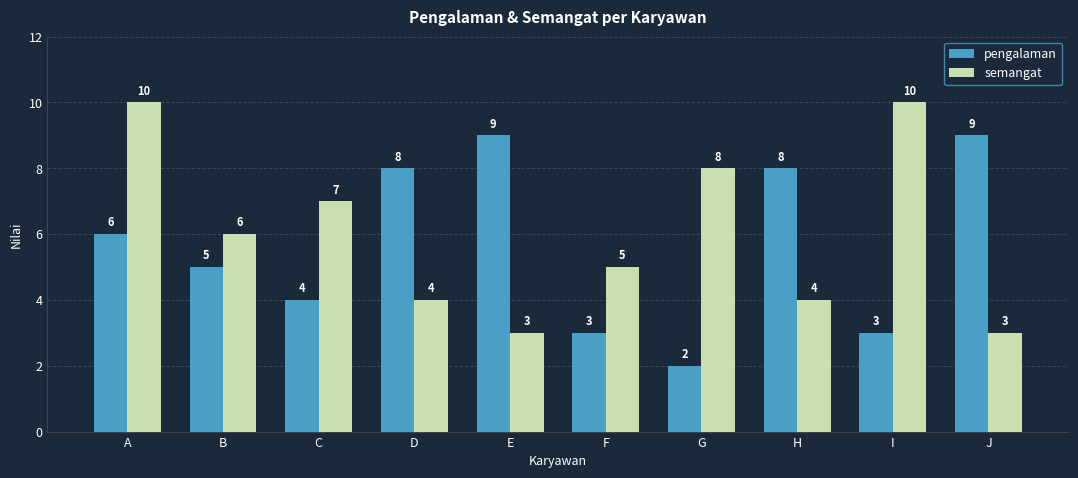

How many pengalaman values are between 3 and 8?

7